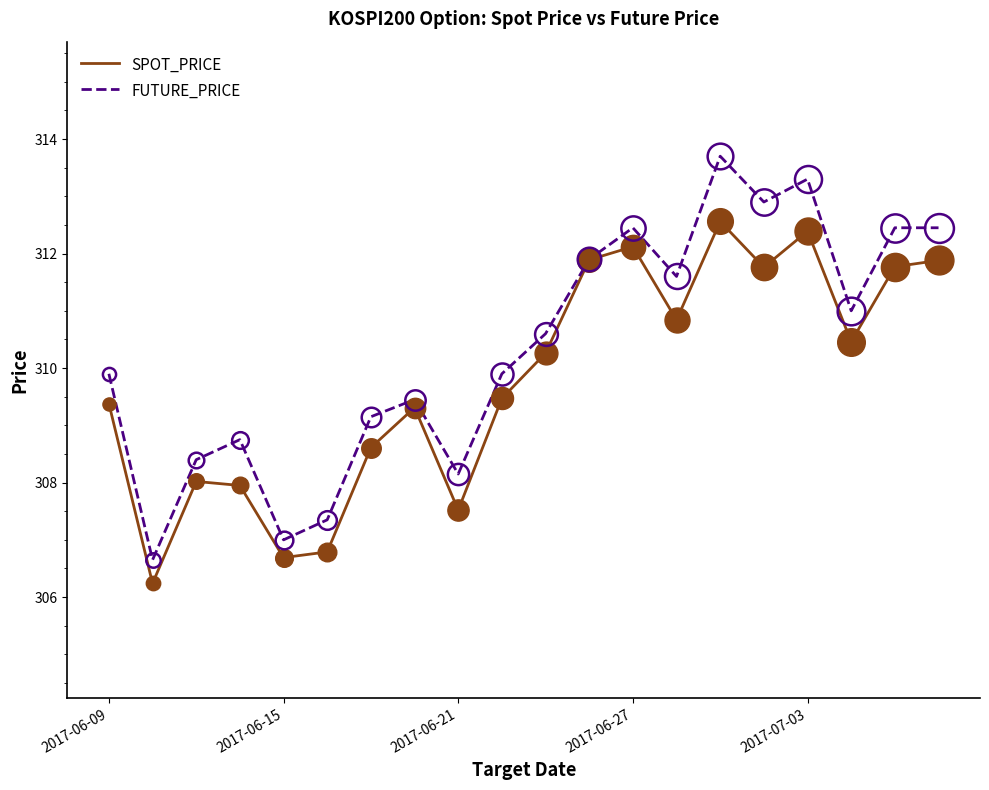

List the series in order of their overall mean, highest first.

FUTURE_PRICE, SPOT_PRICE